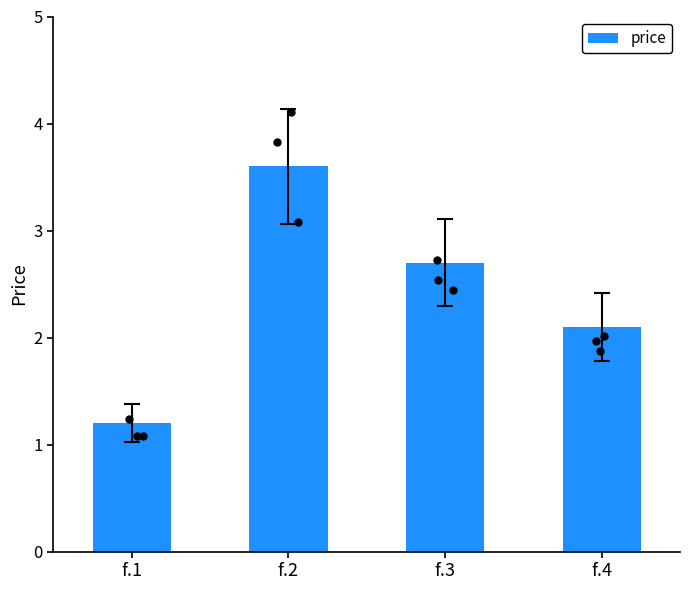

What is the change in value from f.1 to f.4?

+0.9